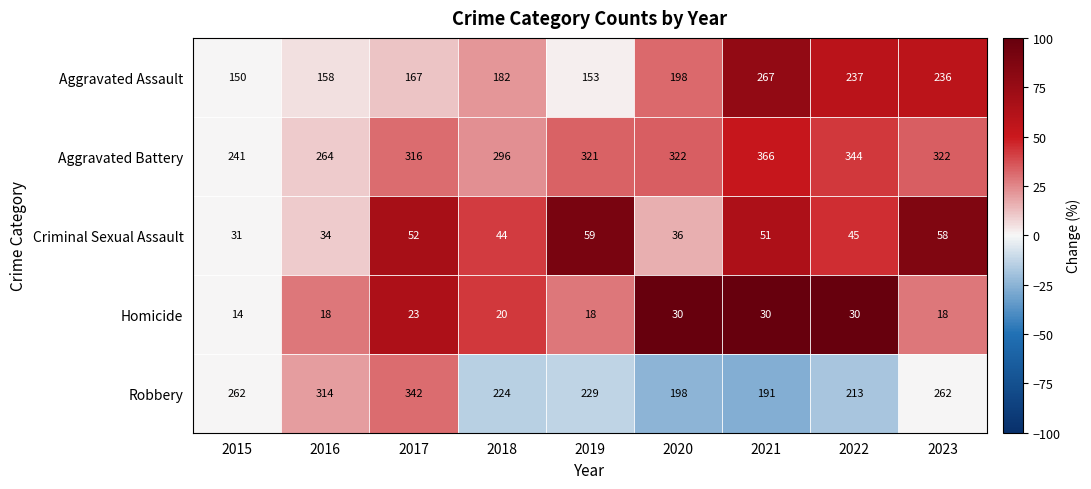

What is the difference between the maximum and minimum values in the Aggravated Assault series?

117